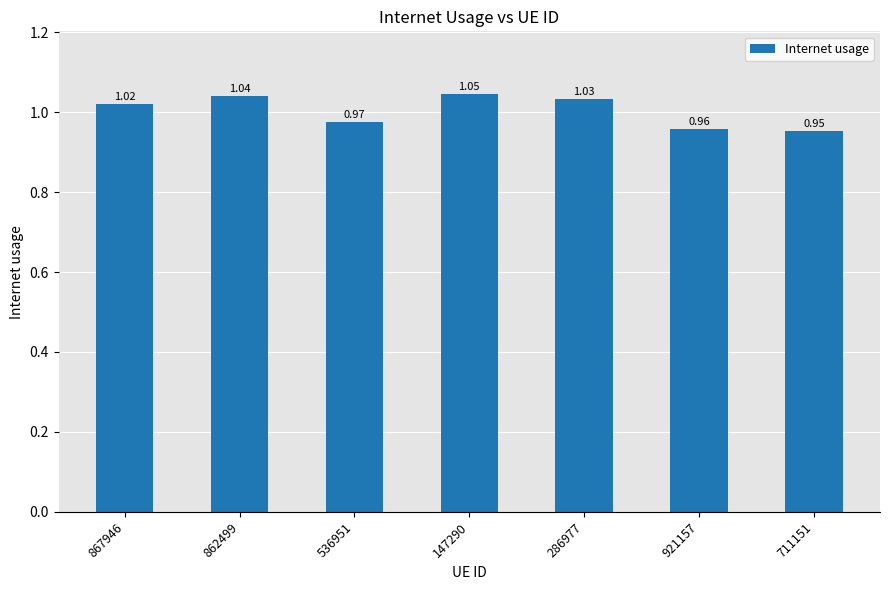

List the labels in order of value, largest first.

147290, 862499, 286977, 867946, 536951, 921157, 711151